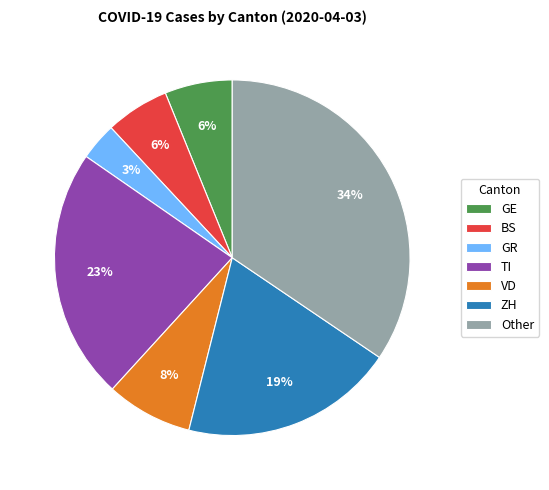

To the nearest percent, what is the difference between the TI and VD slice percentages?

15%